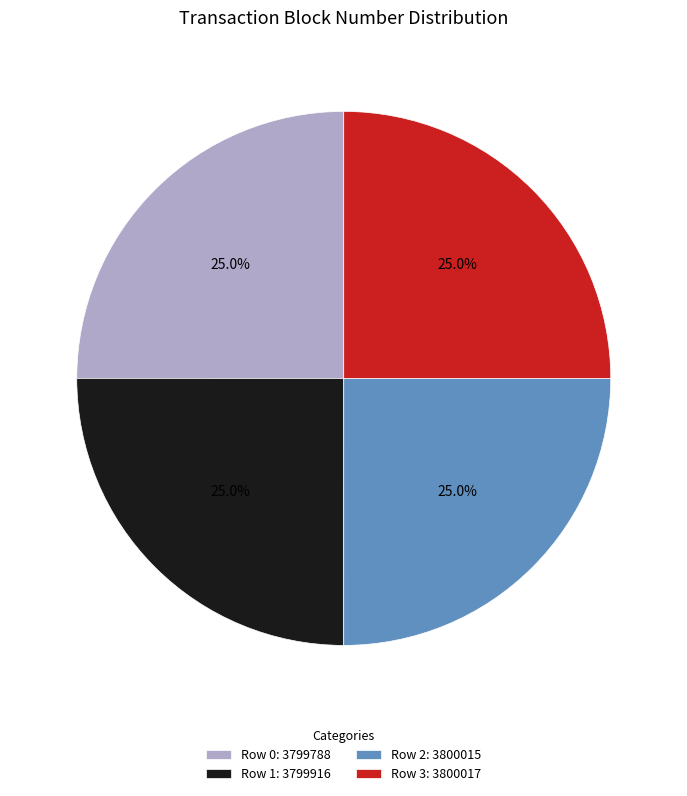

Is there a majority slice in this chart?

No